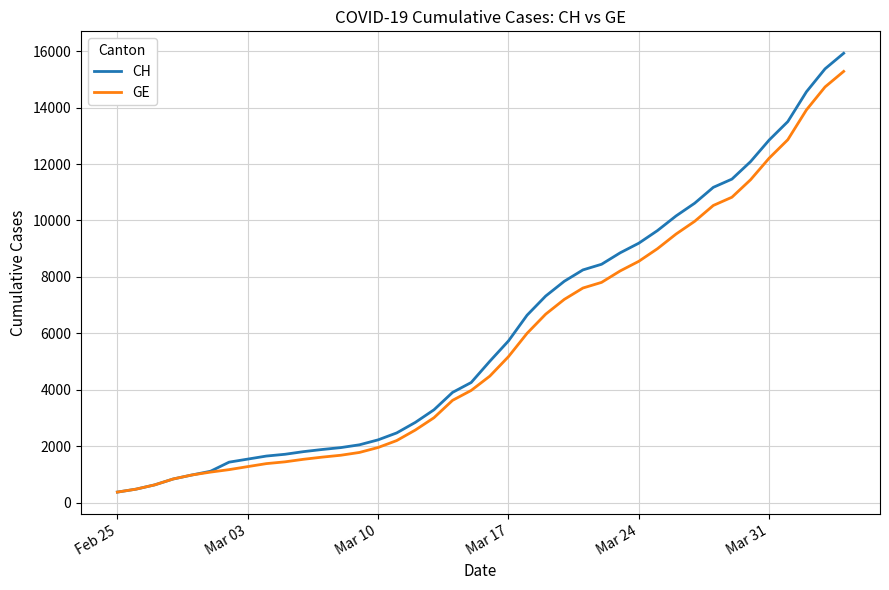

What is the minimum value shown in the chart?

375